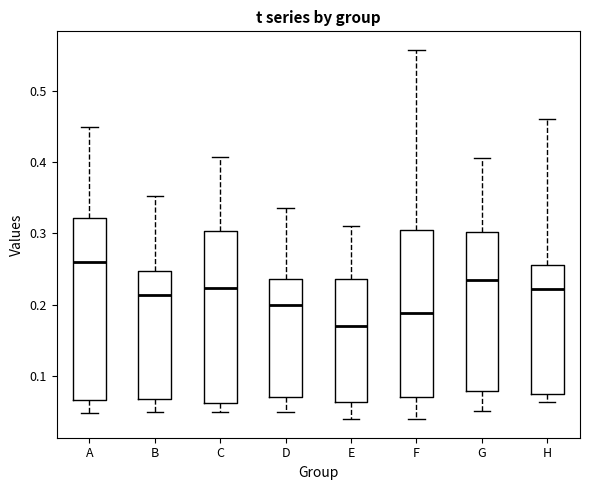

Reading left to right, transcribe this box plot: for each box, give where its median line is, the range the box spans, and where its two whiskers end, as read against the y-axis. The values are not printed on the chart, so give them approximately, as read against the axis.

A: median 0.26, box 0.07 to 0.32, whiskers 0.05 to 0.45
B: median 0.21, box 0.07 to 0.25, whiskers 0.05 to 0.35
C: median 0.22, box 0.06 to 0.30, whiskers 0.05 to 0.41
D: median 0.20, box 0.07 to 0.24, whiskers 0.05 to 0.34
E: median 0.17, box 0.06 to 0.24, whiskers 0.04 to 0.31
F: median 0.19, box 0.07 to 0.31, whiskers 0.04 to 0.56
G: median 0.23, box 0.08 to 0.30, whiskers 0.05 to 0.41
H: median 0.22, box 0.07 to 0.26, whiskers 0.06 to 0.46